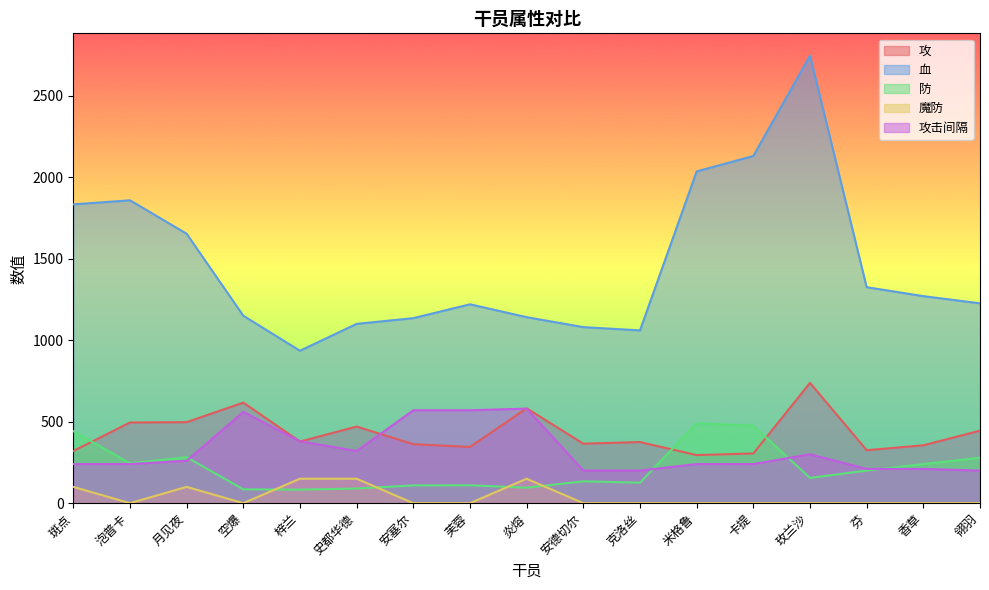

What is the spread (max minus min) of values at 克洛丝?

1060